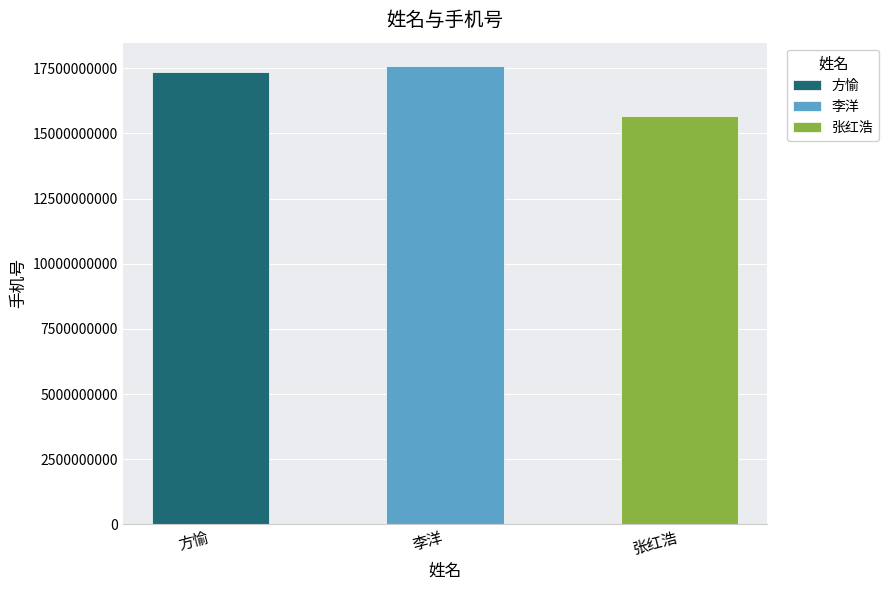

List the labels in order of value, largest first.

李洋, 方愉, 张红浩